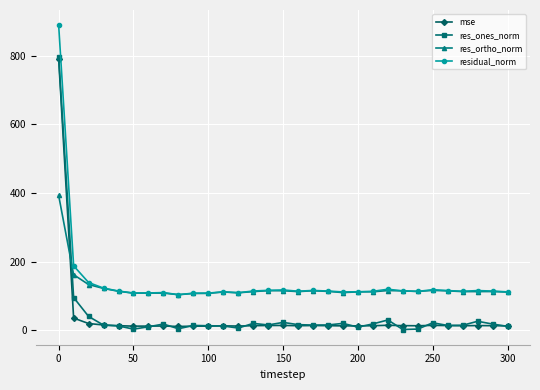

At how many categories does at least one series exceed 462?

1